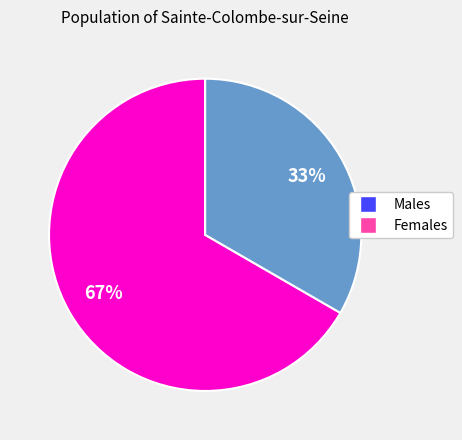

To the nearest percent, what is the average slice percentage?

50%